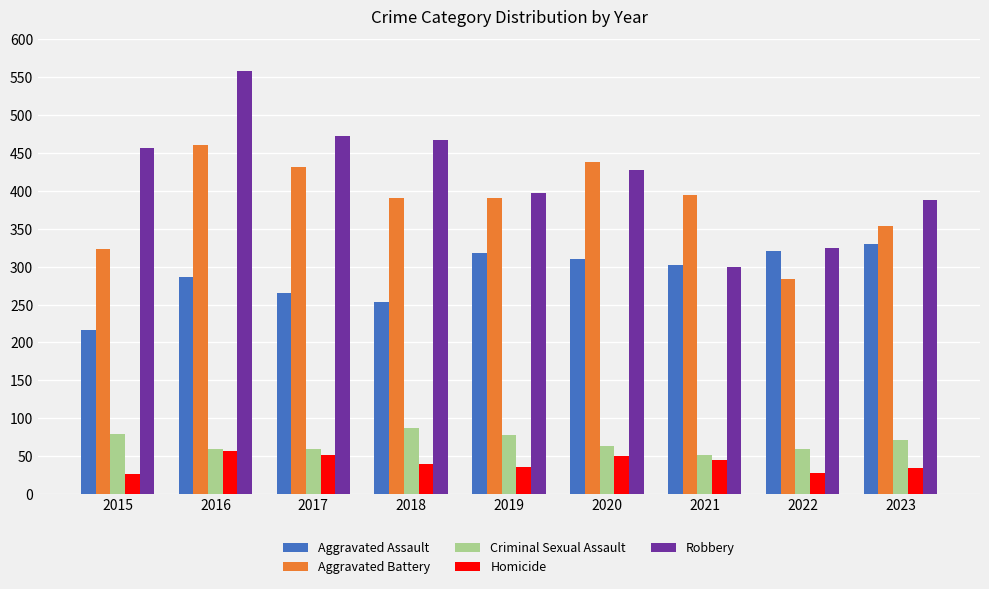

Rank the series by their maximum value, from highest to lowest.

Robbery, Aggravated Battery, Aggravated Assault, Criminal Sexual Assault, Homicide